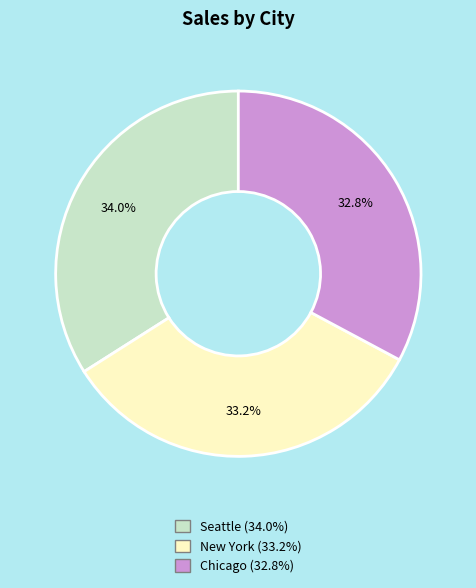

What percentage is the New York slice, to the nearest percent?

33%